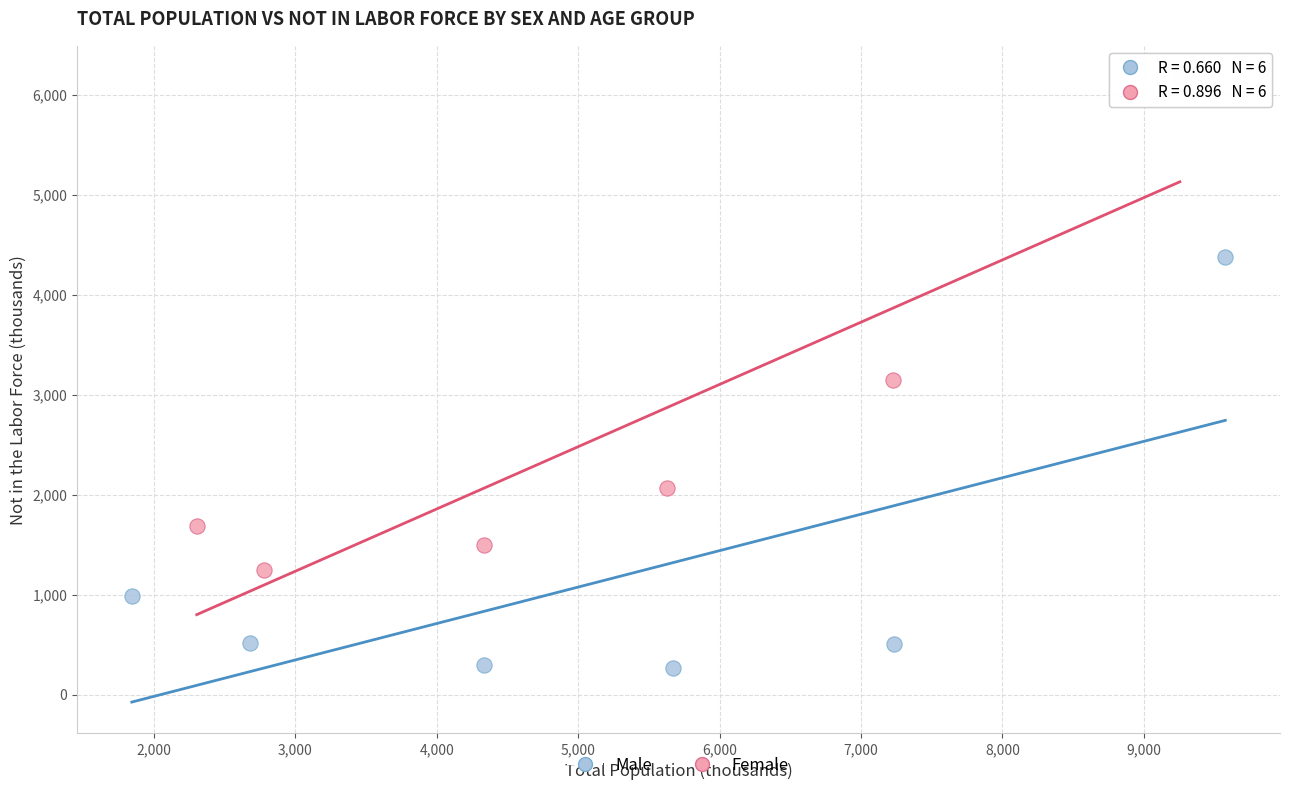

What are all the series names shown in the legend?

Male, Female